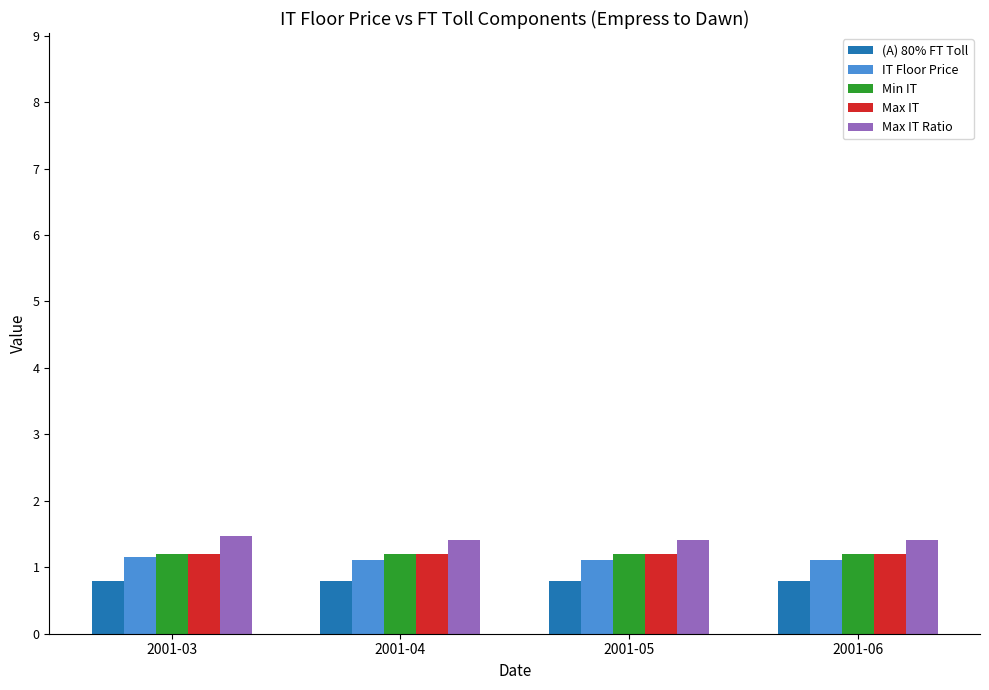

Is it true that IT Floor Price equals 1.1 at 2001-04?

True